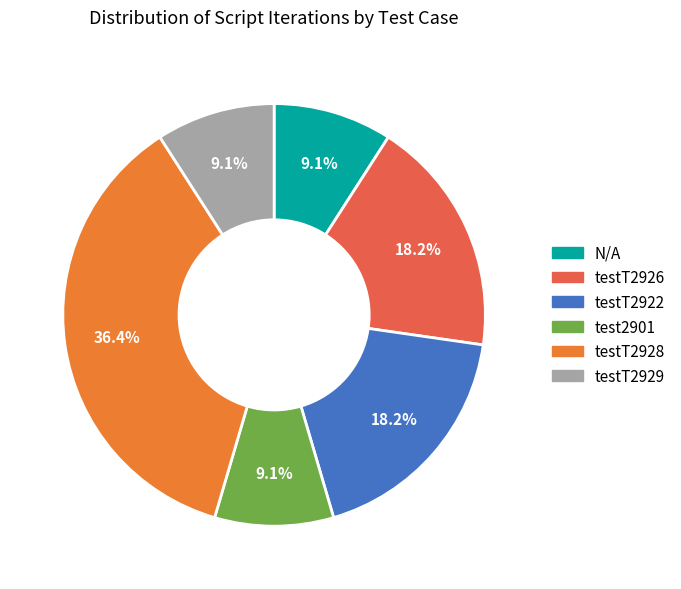

What is the change in value from N/A to testT2922?

+1